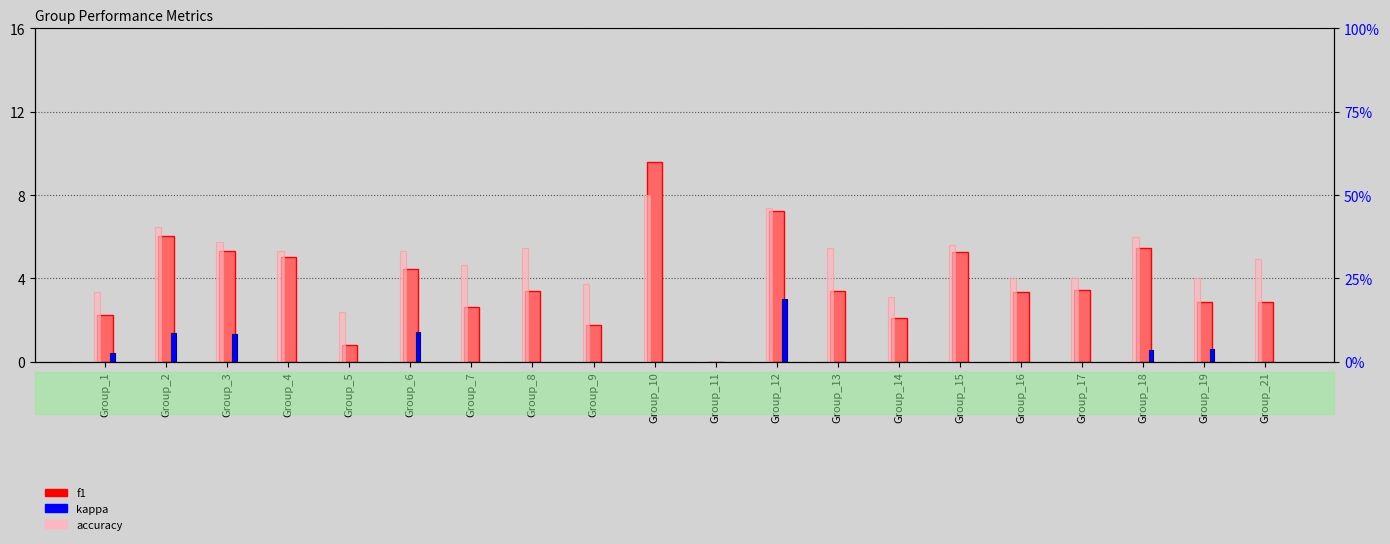

Reading left to right, what are all the values shown in this chart?

f1: 2.3	6.0	5.3	5.0	0.8	4.5	2.6	3.4	1.8	9.6	0.0	7.2	3.4	2.1	5.3	3.3	3.4	5.5	2.9	2.9
kappa: 0.4	1.4	1.3	0.0	0.0	1.4	0.0	0.0	0.0	0.0	0.0	3.0	0.0	0.0	0.0	0.0	0.0	0.6	0.6	0.0
accuracy: 3.3	6.5	5.8	5.3	2.4	5.3	4.7	5.5	3.8	8.0	0.0	7.4	5.5	3.1	5.6	4.0	4.0	6.0	4.0	4.9